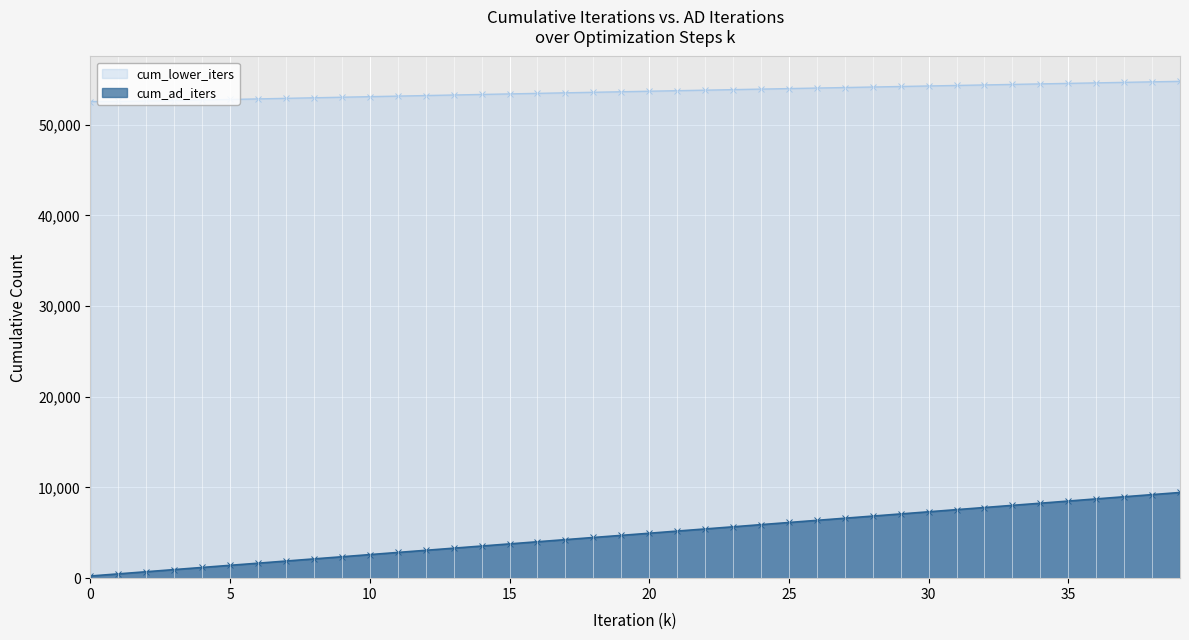

True or false: cum_lower_iters has a value of 53222 at 12.

True